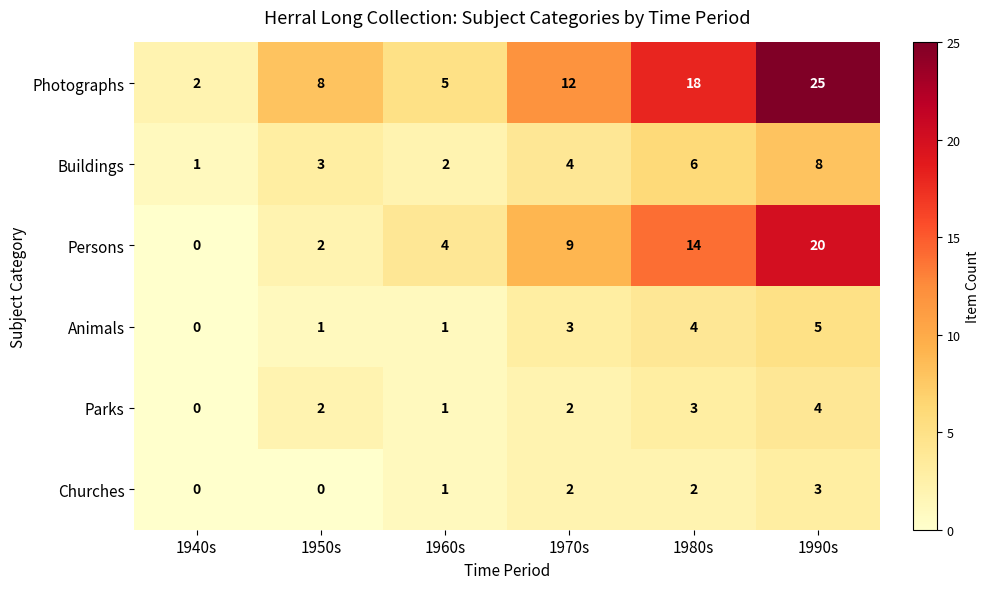

How many categories are shown in the chart?

6